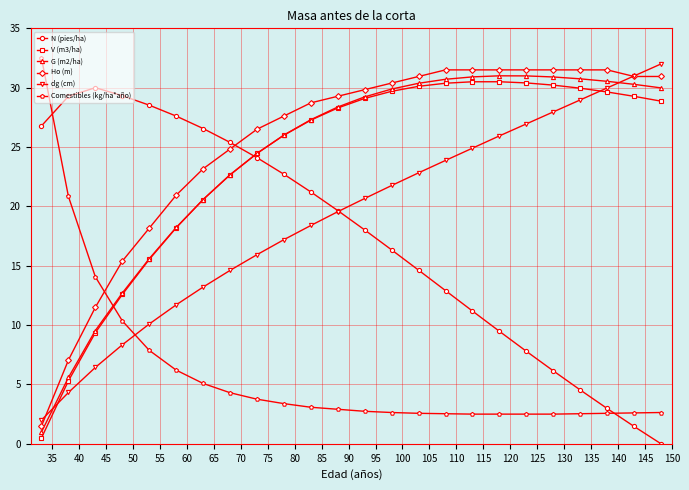

True or false: G (m2/ha) and dg (cm) cross at least once.

True